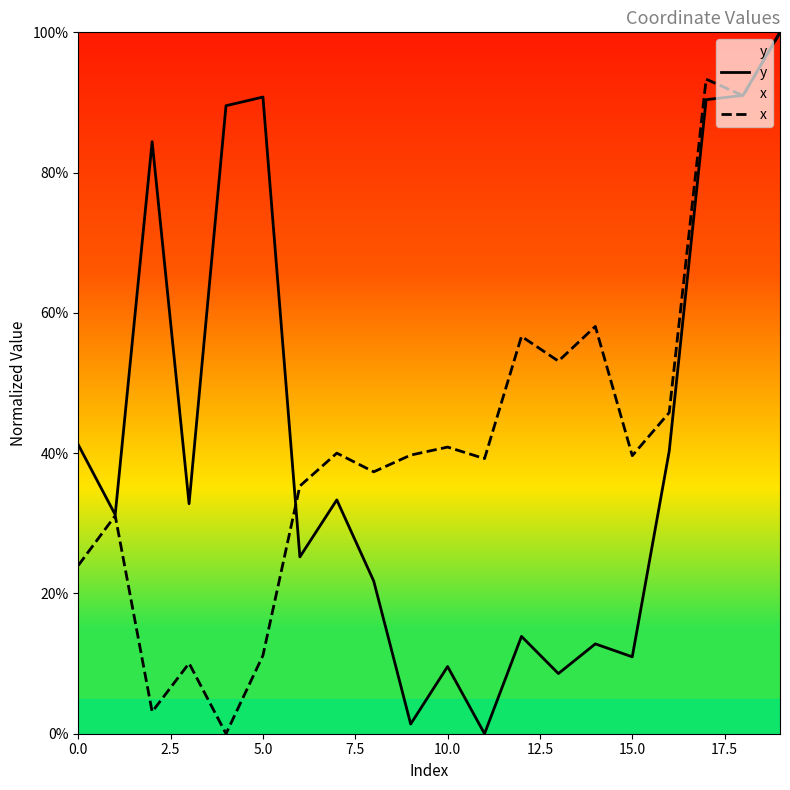

True or false: x and y cross at least once.

True